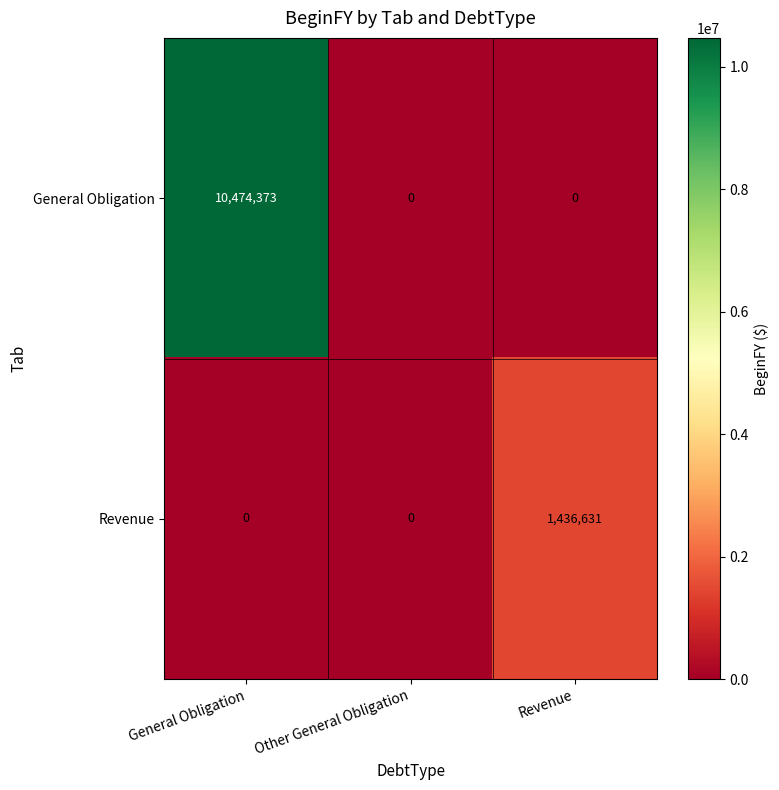

What is the difference between the maximum and minimum values in the Revenue series?

1436631